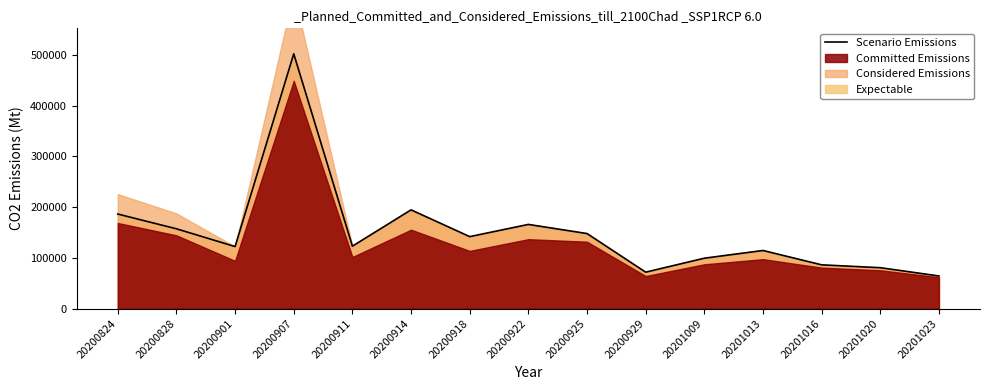

Where is the first local maximum?

20200907